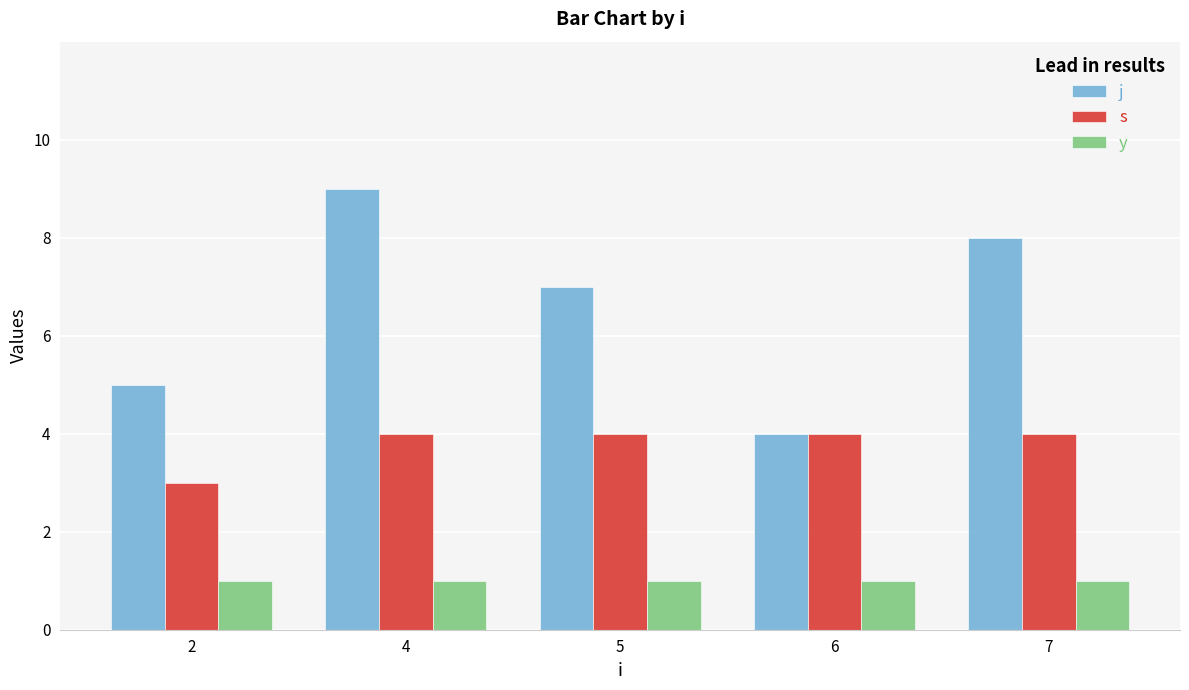

Reading left to right, transcribe all the data shown in this chart.

j: 5	9	7	4	8
s: 3	4	4	4	4
y: 1	1	1	1	1